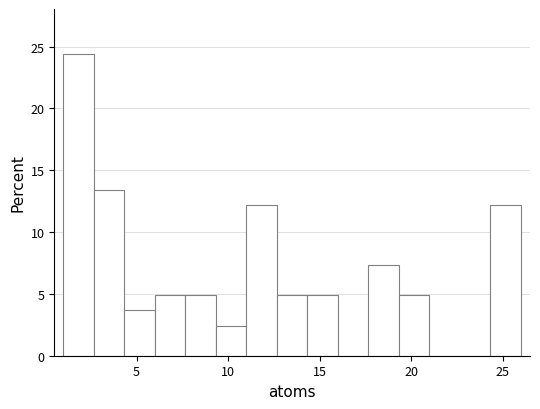

Read against the x-axis, roughly where is the centre of the tallest bar?

2.0